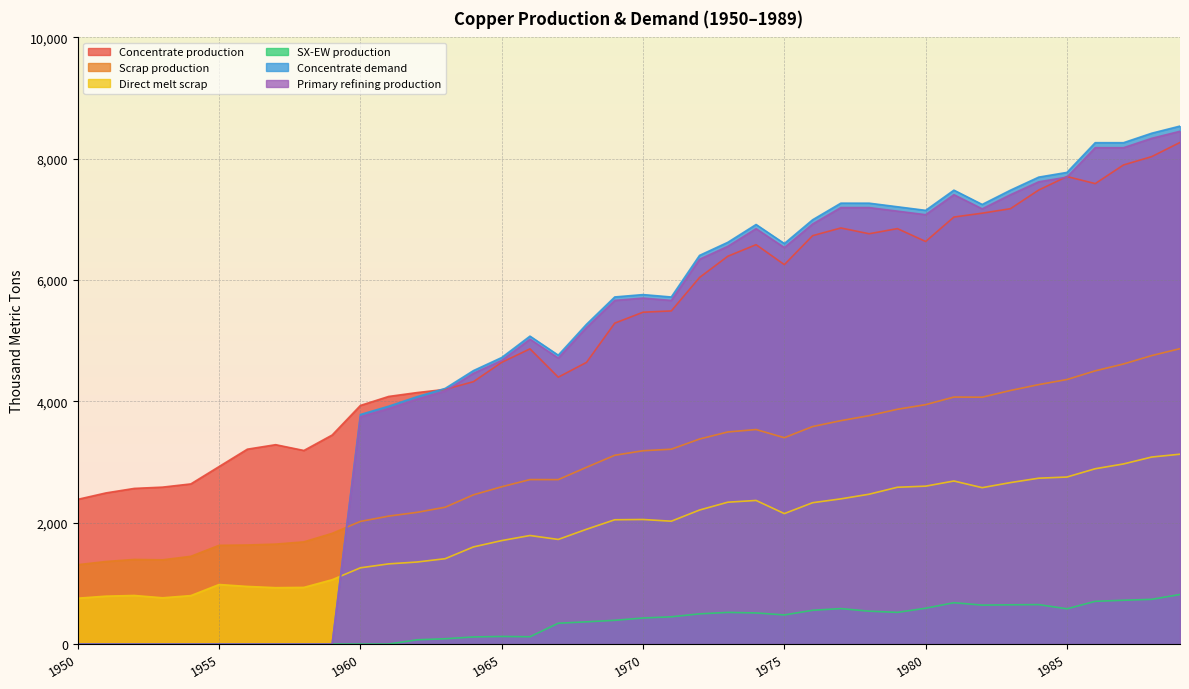

True or false: Concentrate demand has a value of -2936.9 at 1957.

False